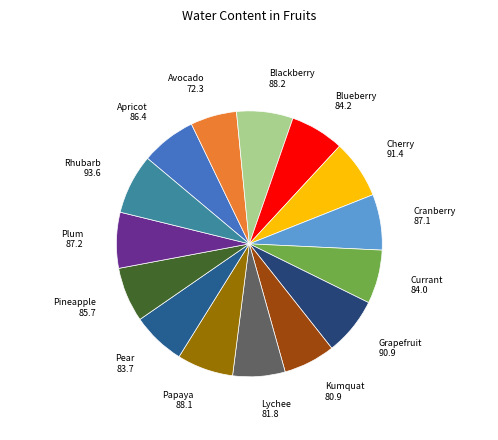

Which slice is the smallest?

Avocado